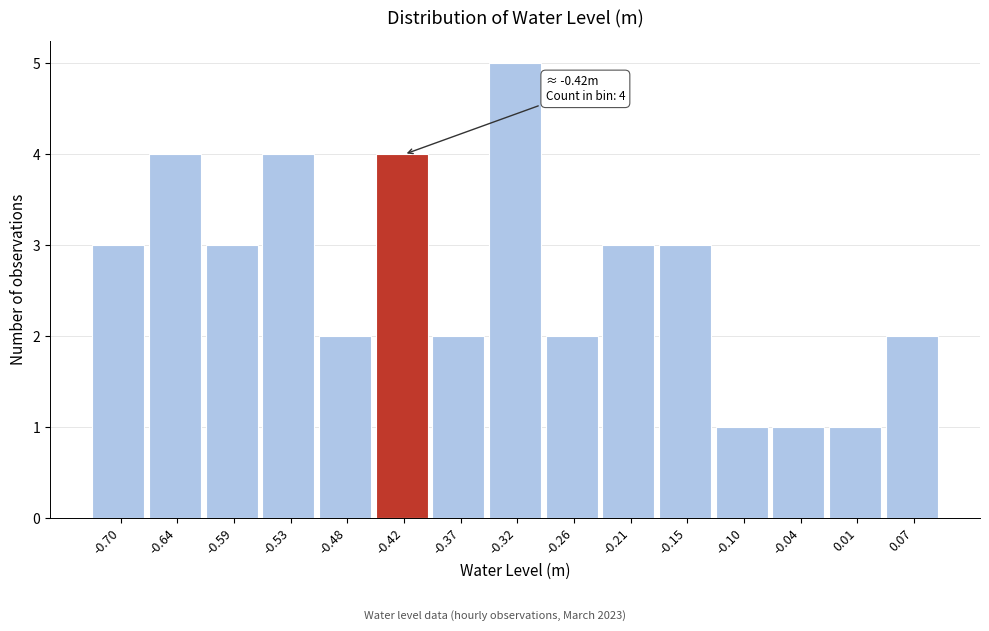

Reading left to right, transcribe all the data shown in this chart.

3	4	3	4	2	4	2	5	2	3	3	1	1	1	2